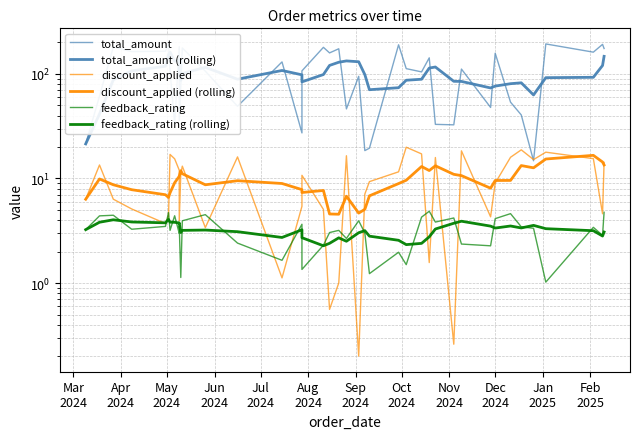

Count the number of categories in the chart.

40